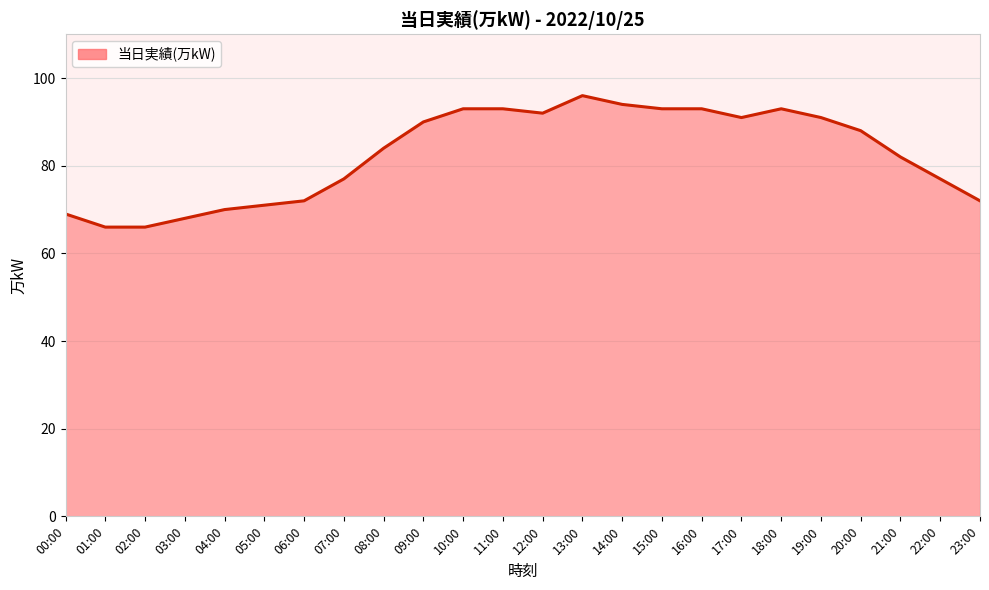

The value at 21:00 is 82. True or false?

True